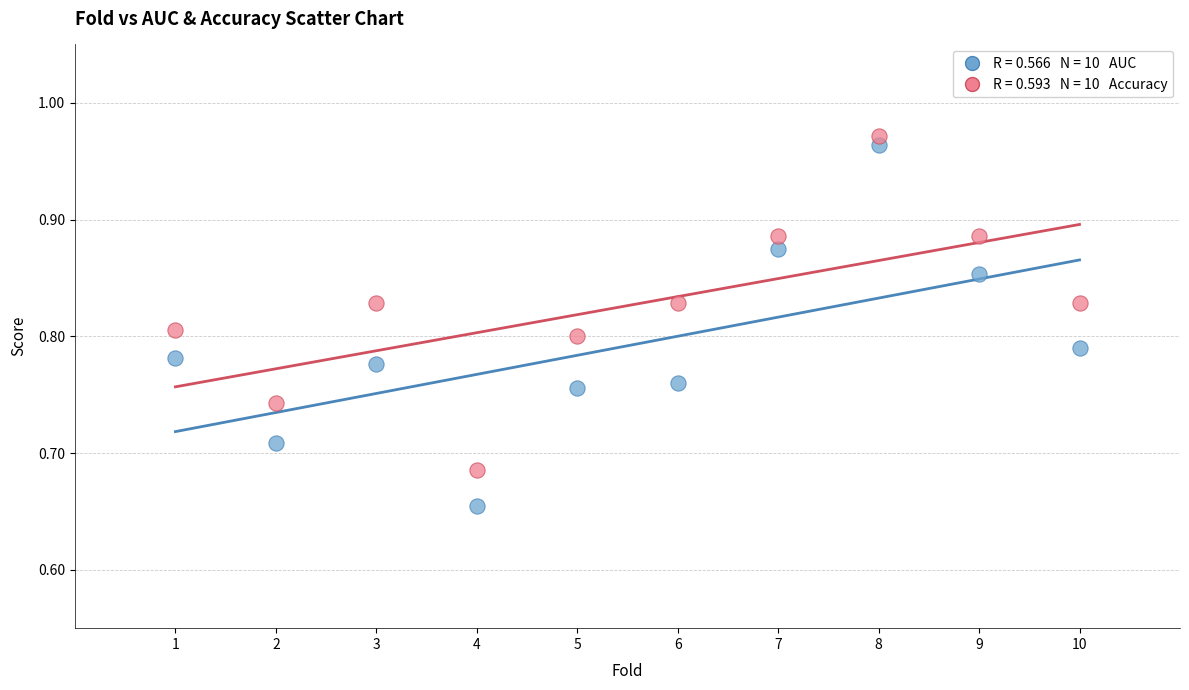

Across all data points, what is the range of Y values (max minus min)?

0.3